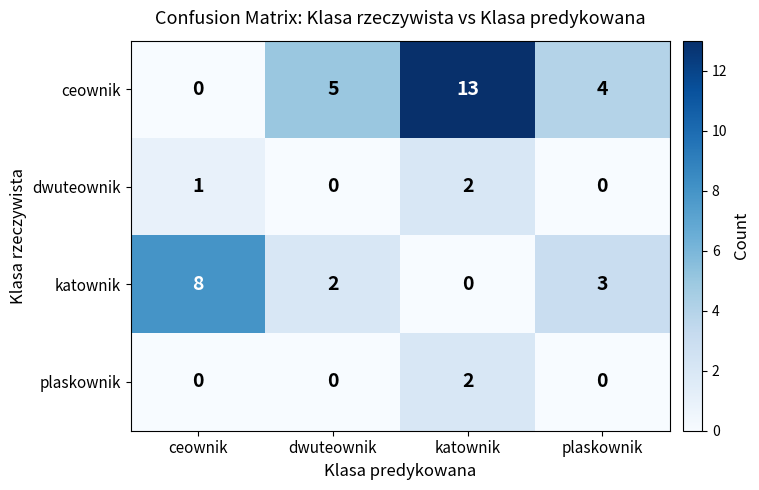

What is the average value of the ceownik series?

6